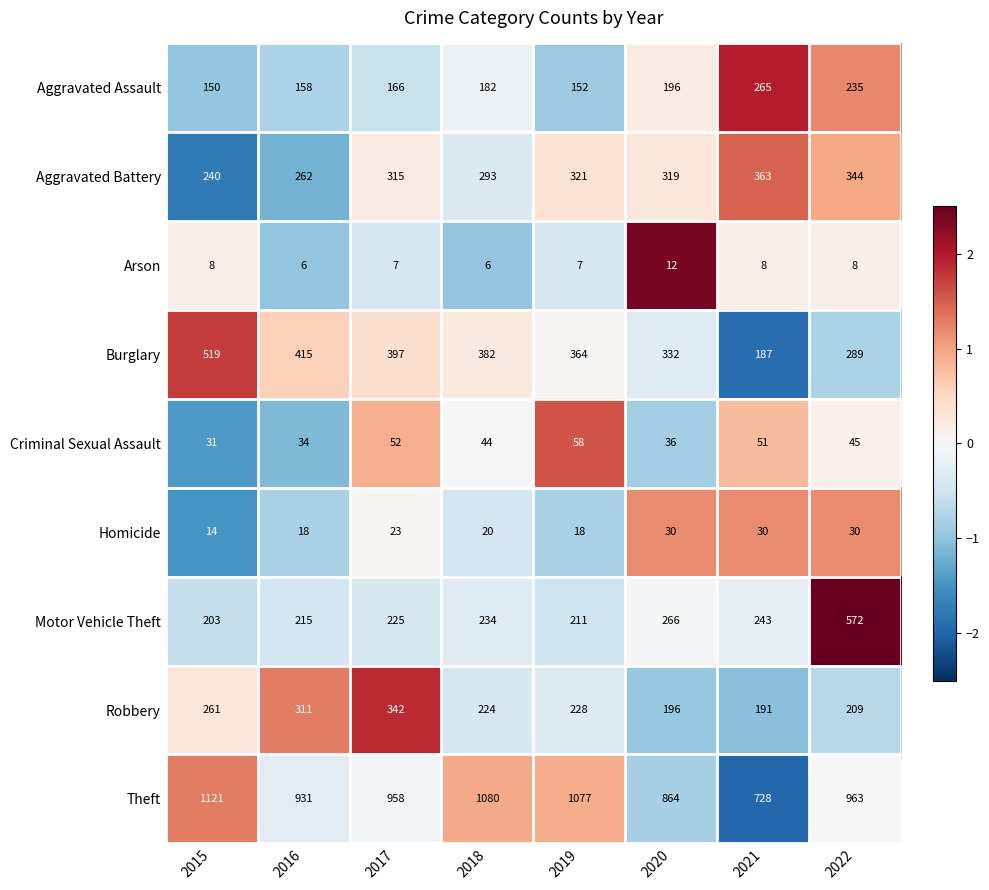

The Aggravated Assault series shows 166 at 2017. True or false?

True